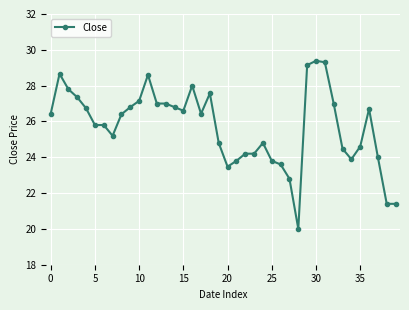

What is the difference between the second highest and minimum values?

9.3